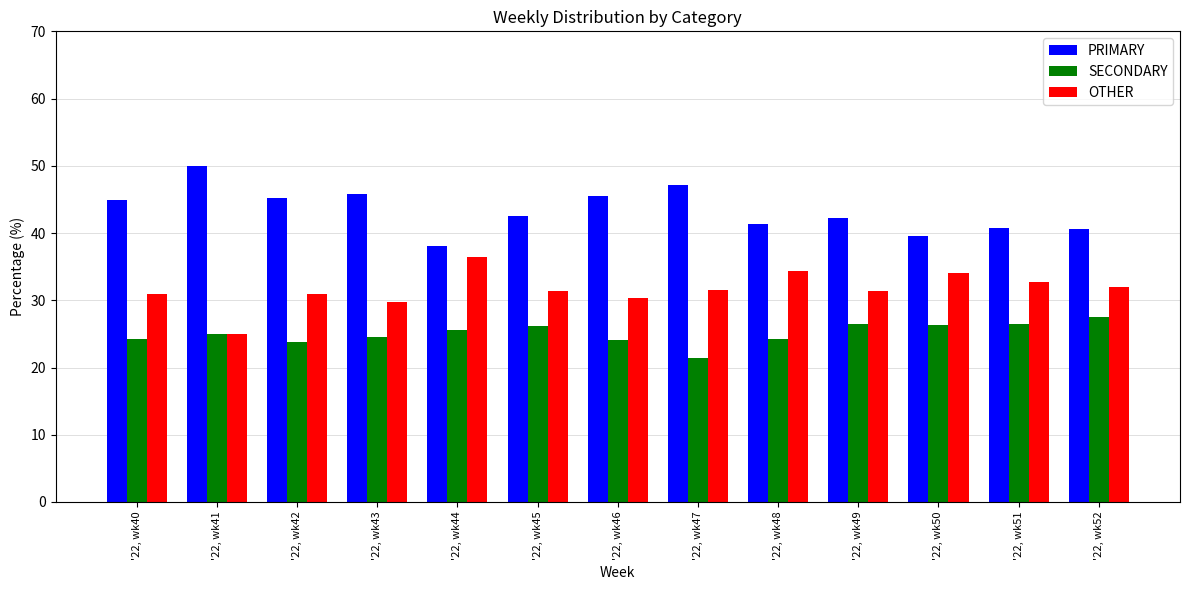

What is the difference between the PRIMARY values at '22, wk46 and '22, wk47?

1.5